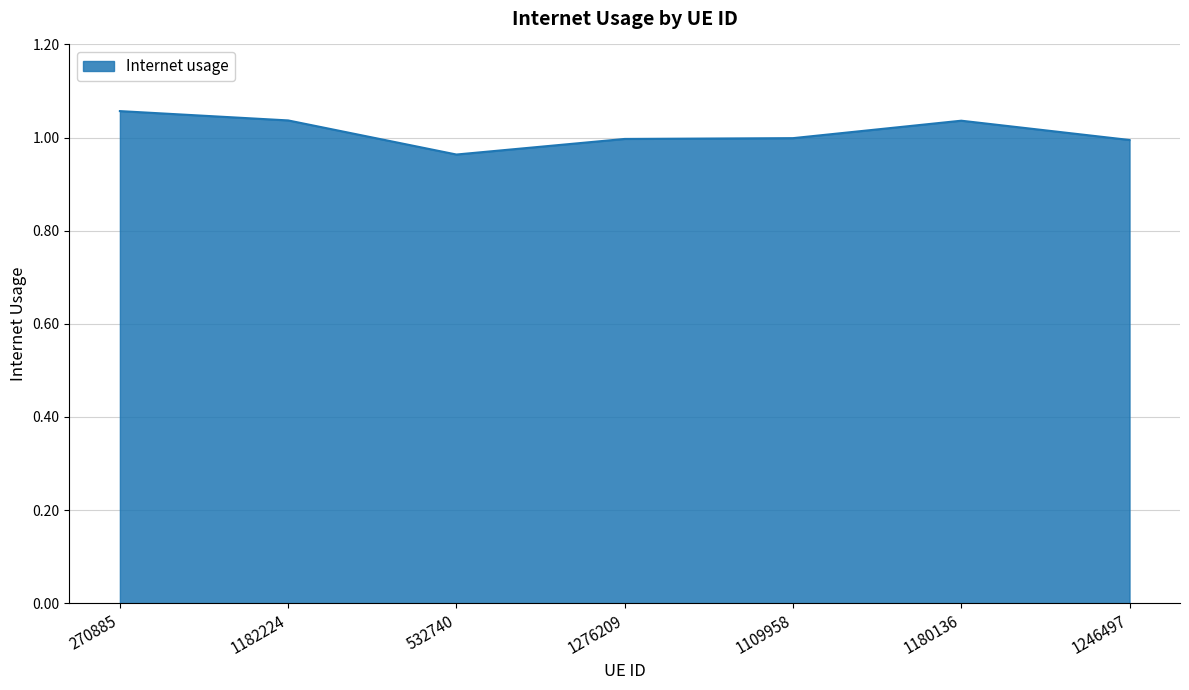

True or false: the data has more than 0 interior local peaks.

True